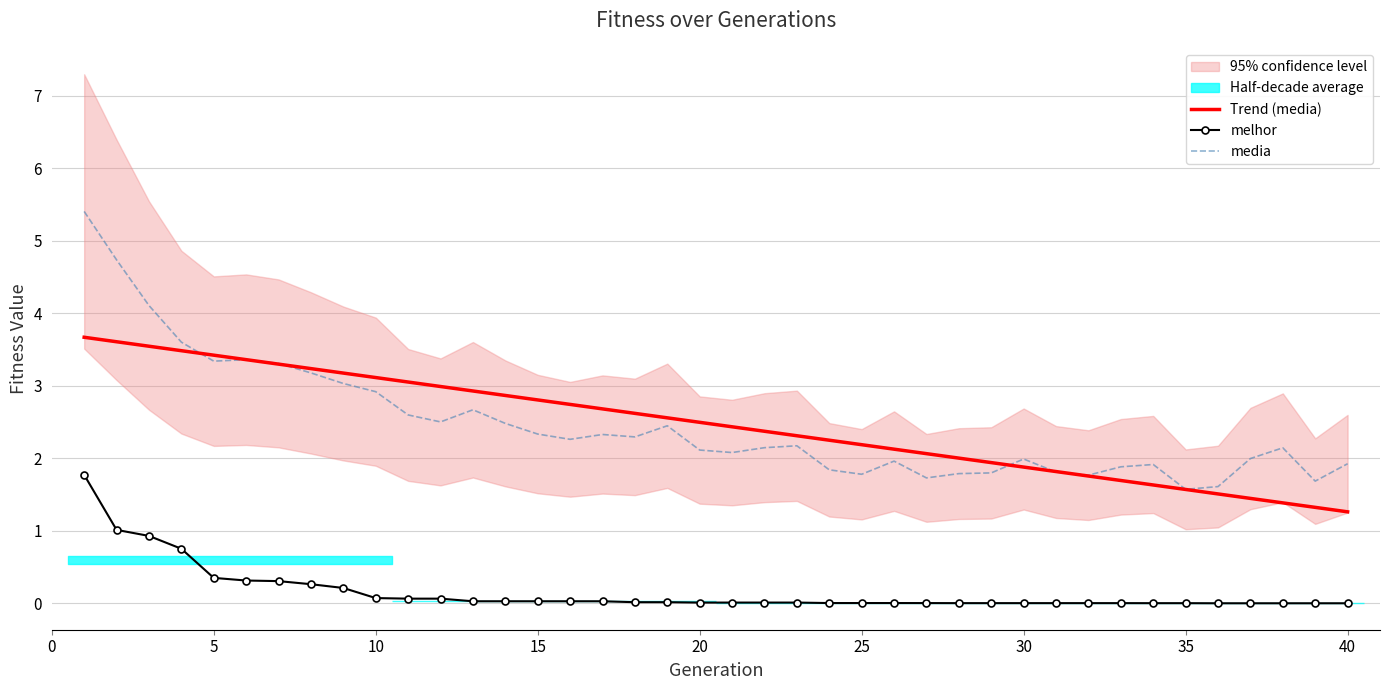

Which series has the widest spread of values?

media